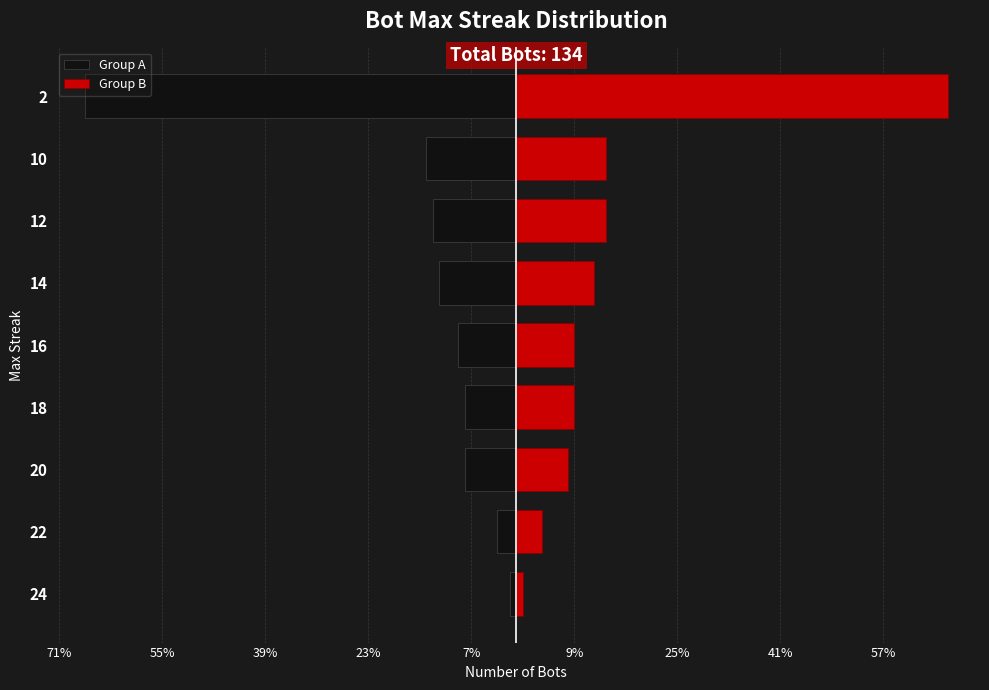

True or false: Group A has a value of -12 at 18.

False